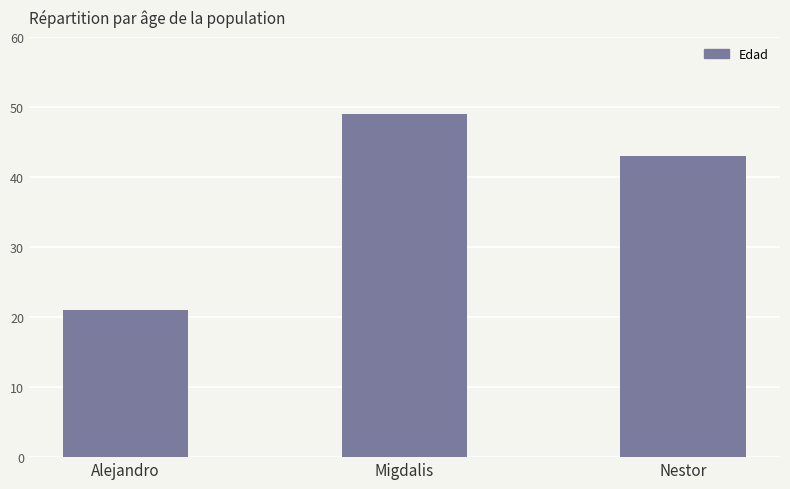

Count the values in the range 21 to 49.

3